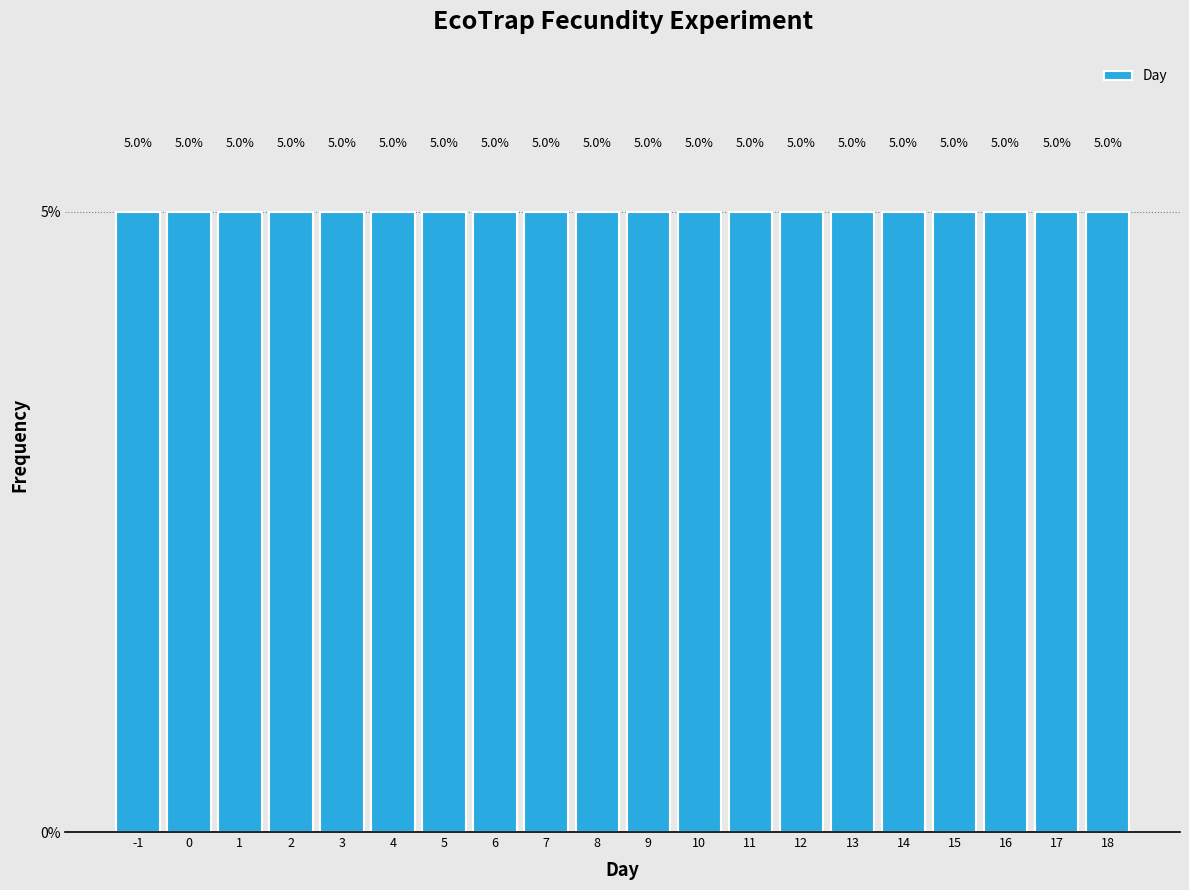

Reading left to right, transcribe this chart: for each bar, give the range it covers on the x-axis and its height.

-1.5 to -0.5: 5.0
-0.5 to 0.5: 5.0
0.5 to 1.5: 5.0
1.5 to 2.5: 5.0
2.5 to 3.5: 5.0
3.5 to 4.5: 5.0
4.5 to 5.5: 5.0
5.5 to 6.5: 5.0
6.5 to 7.5: 5.0
7.5 to 8.5: 5.0
8.5 to 9.5: 5.0
9.5 to 10.5: 5.0
10.5 to 11.5: 5.0
11.5 to 12.5: 5.0
12.5 to 13.5: 5.0
13.5 to 14.5: 5.0
14.5 to 15.5: 5.0
15.5 to 16.5: 5.0
16.5 to 17.5: 5.0
17.5 to 18.5: 5.0